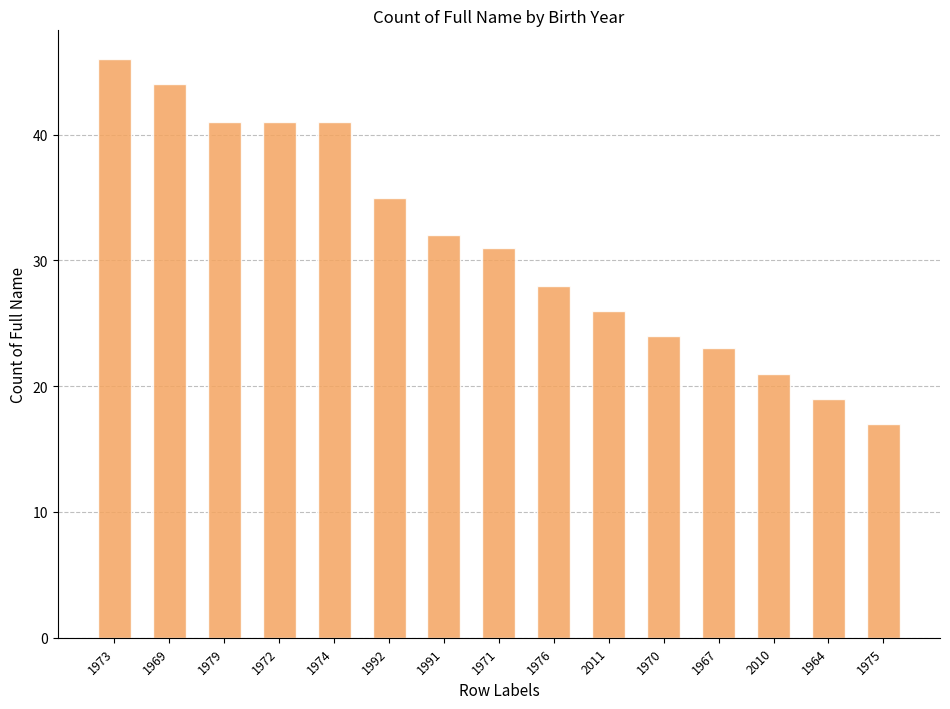

What is the change in value from 1972 to 2010?

-20